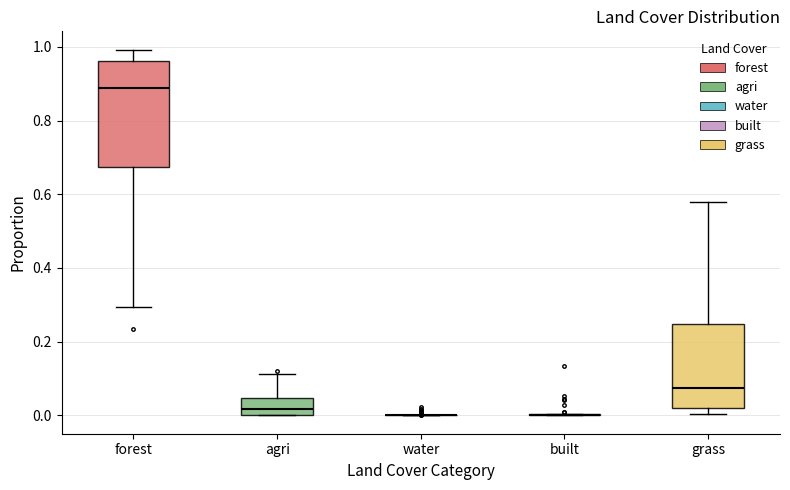

Which box is the tallest, from its lower edge to its upper edge?

forest